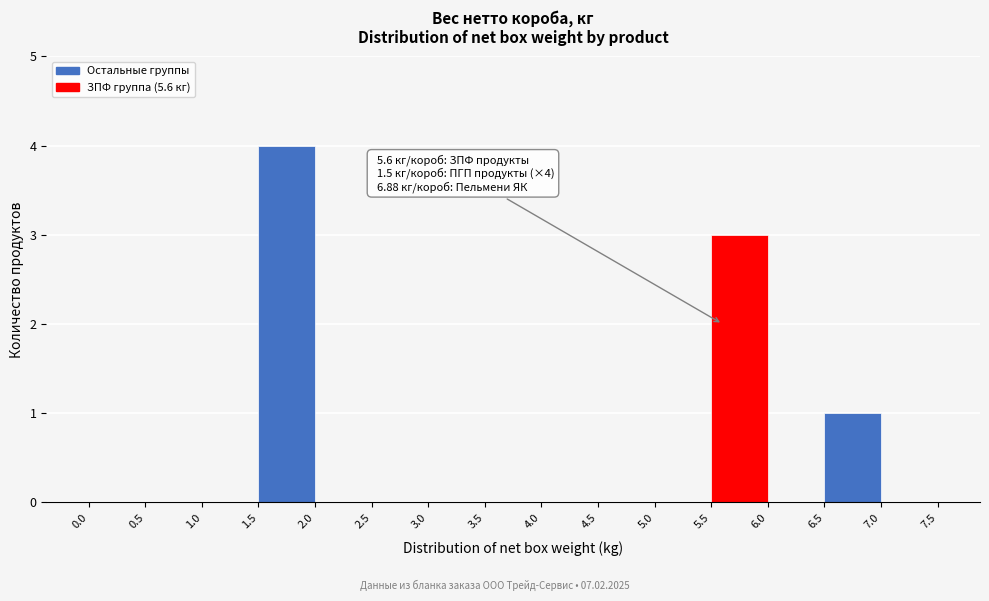

Which range on the x-axis has the tallest bar?

1.5 to 2.0